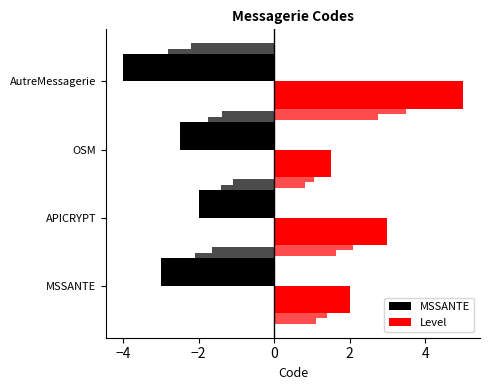

What is the value of the Level bar at the 2nd from the left?

3.0